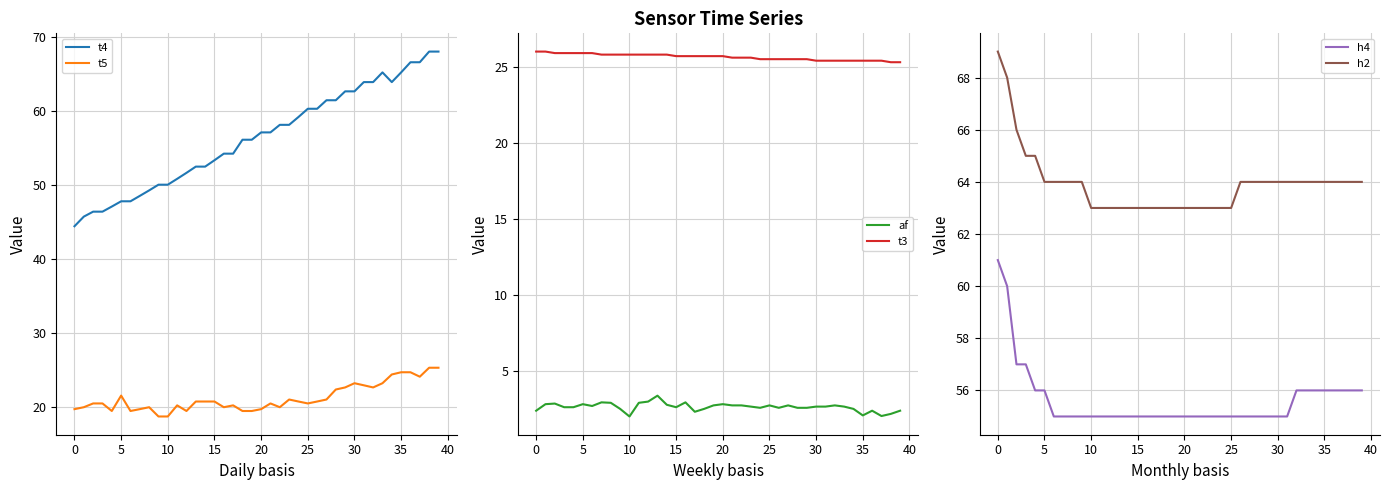

Which has a higher value, 14 or 11?

14